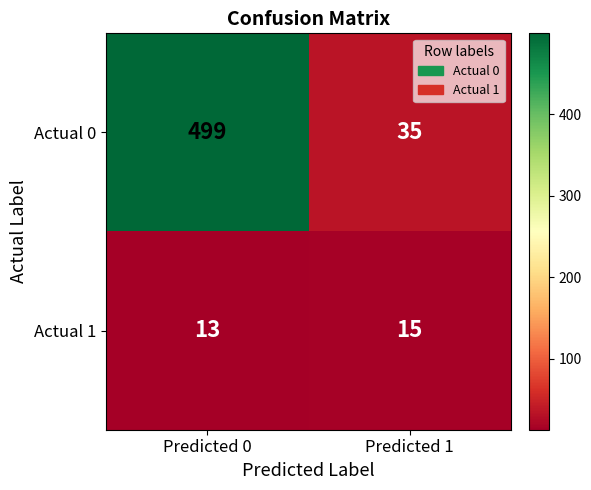

Which label corresponds to the largest value in the chart?

Predicted 0